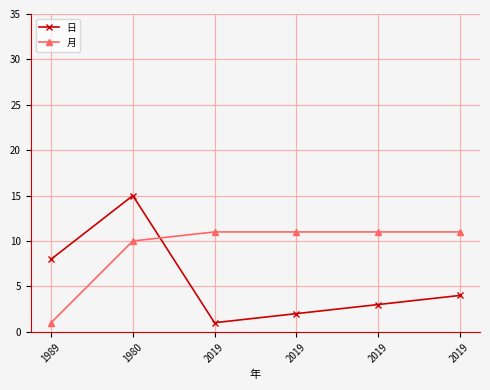

Which series has the largest total across all categories?

月